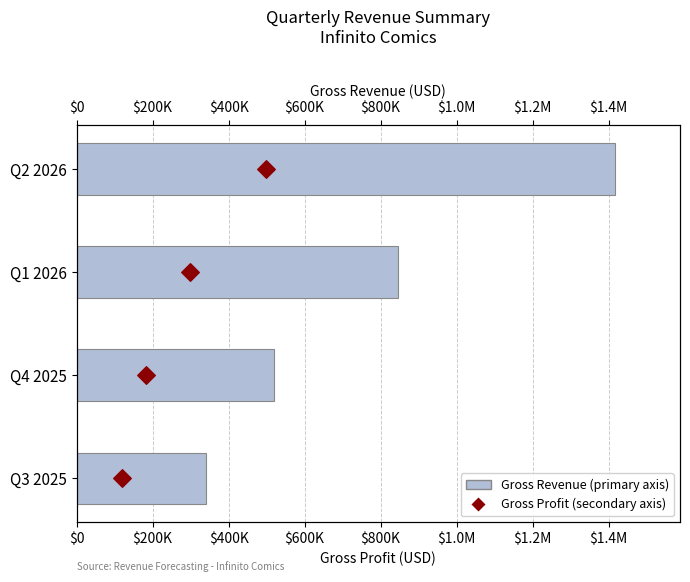

Which series reaches the minimum Y coordinate?

Gross Profit (secondary axis)